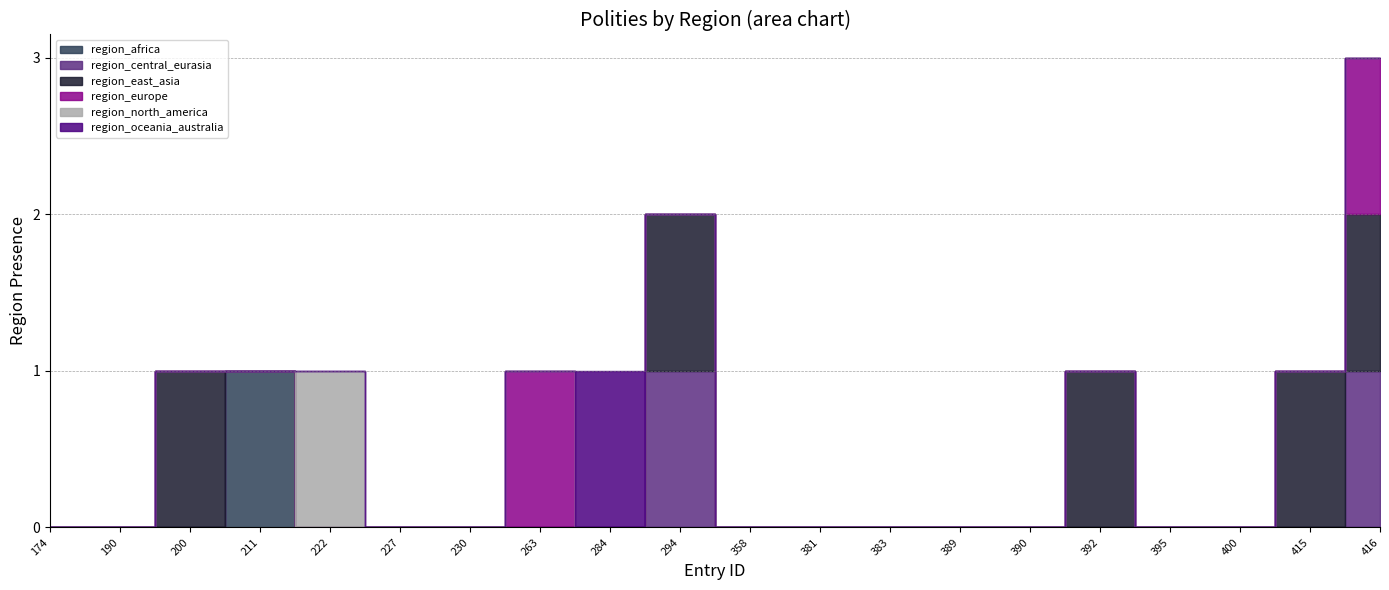

Does the chart display data point markers on the line(s)?

No